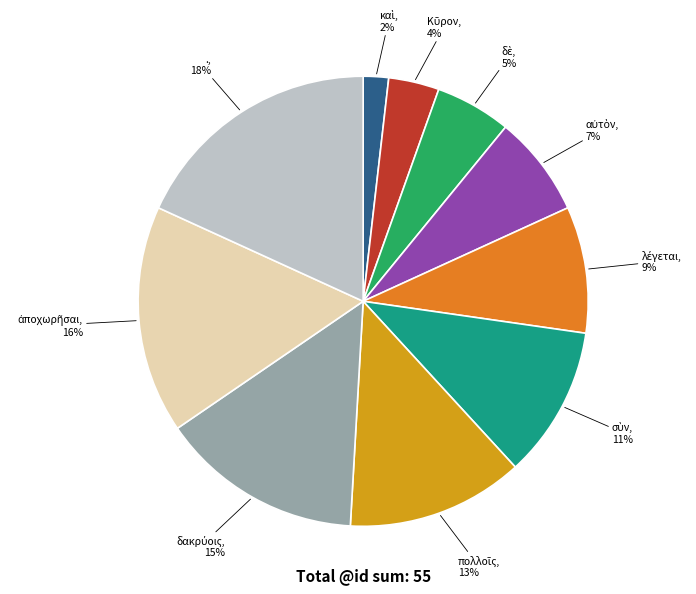

To the nearest percent, what is the average slice percentage?

10%